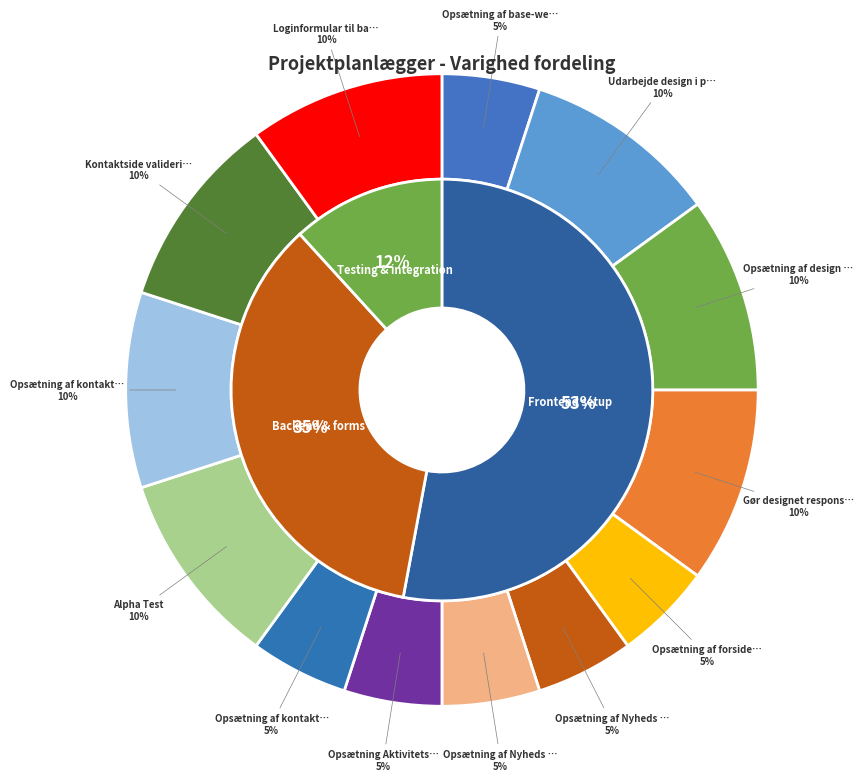

Which category has the smallest portion of the pie?

Opsætning af base-website og database